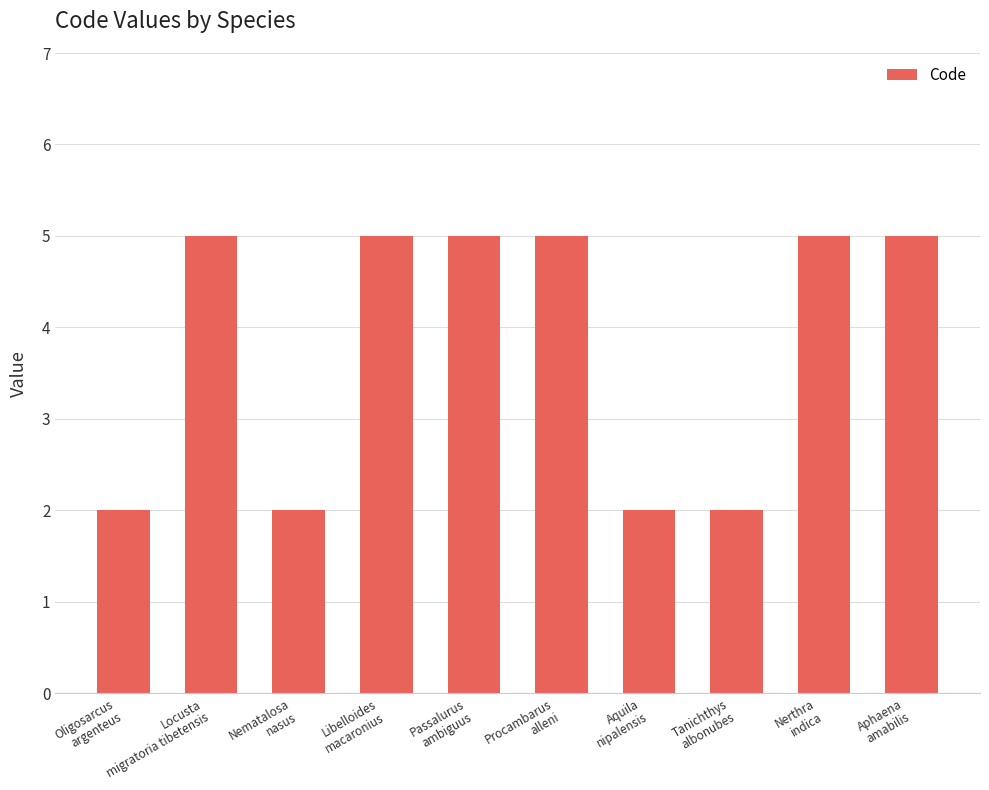

What is the maximum value shown in the chart?

5